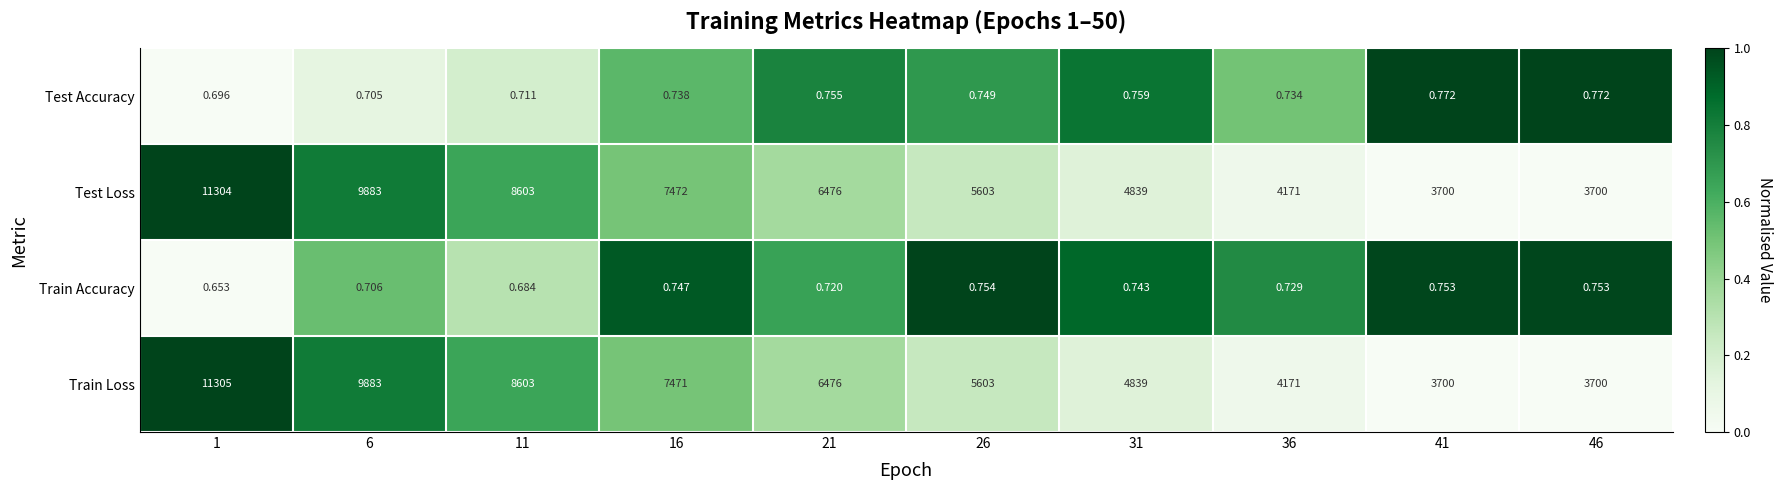

Which series has the largest range (max minus min)?

Train Loss